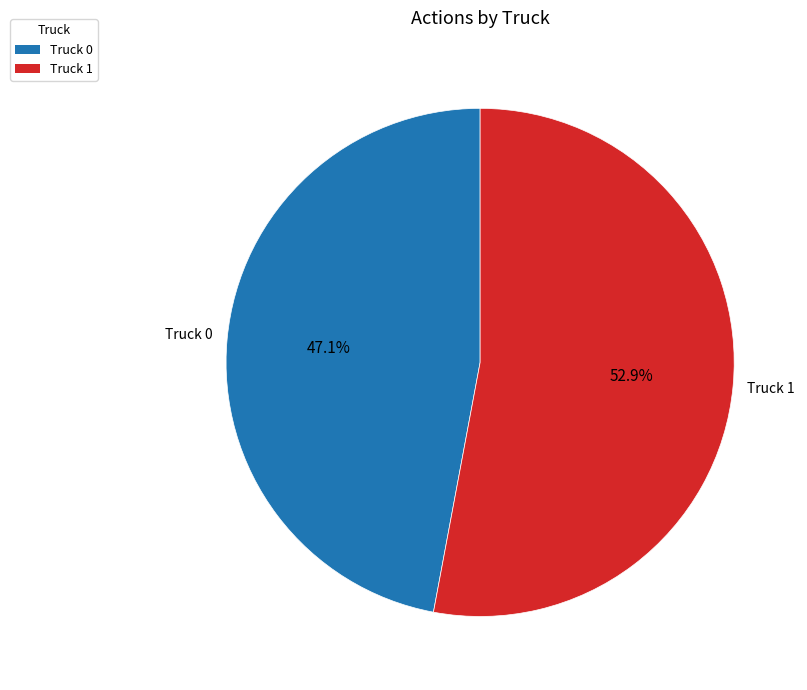

Which category has the smallest portion of the pie?

Truck 0